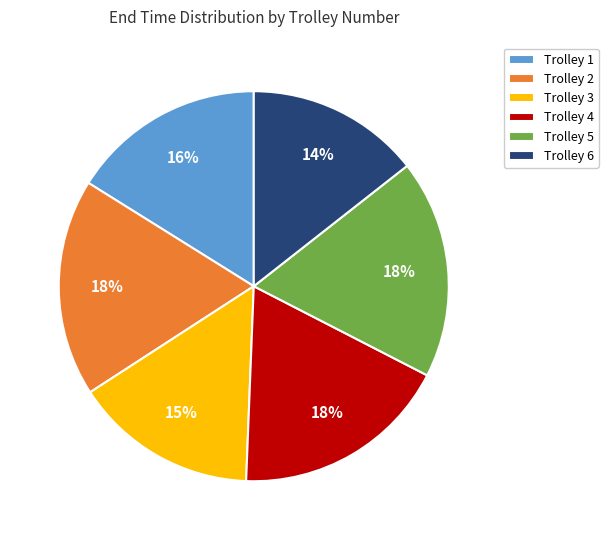

Does Trolley 3 represent more than half of the total?

No